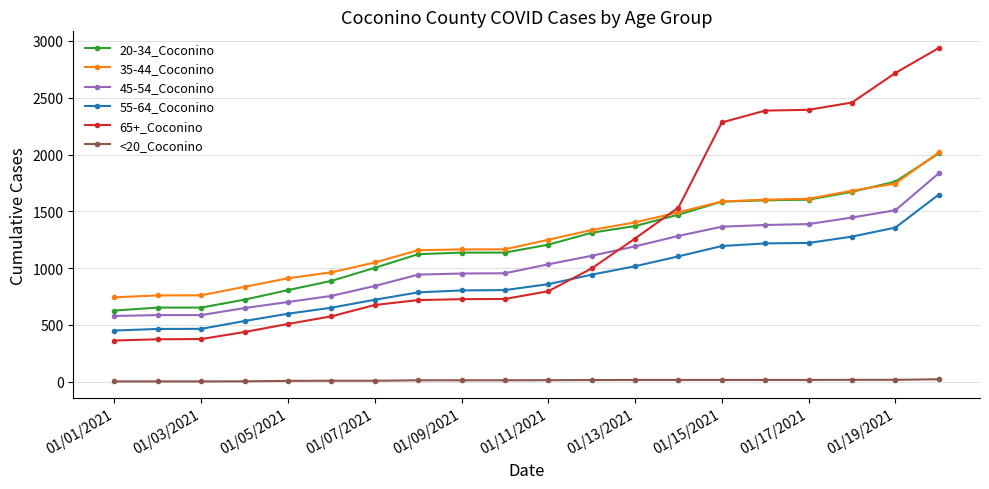

What is the maximum value for 55-64_Coconino?

1648